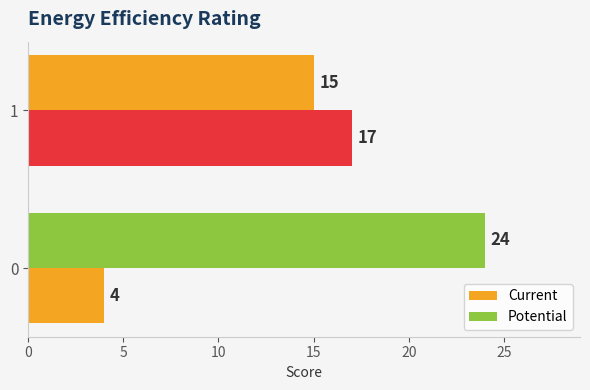

What is the value of the Potential bar at the 2nd from the left?

15